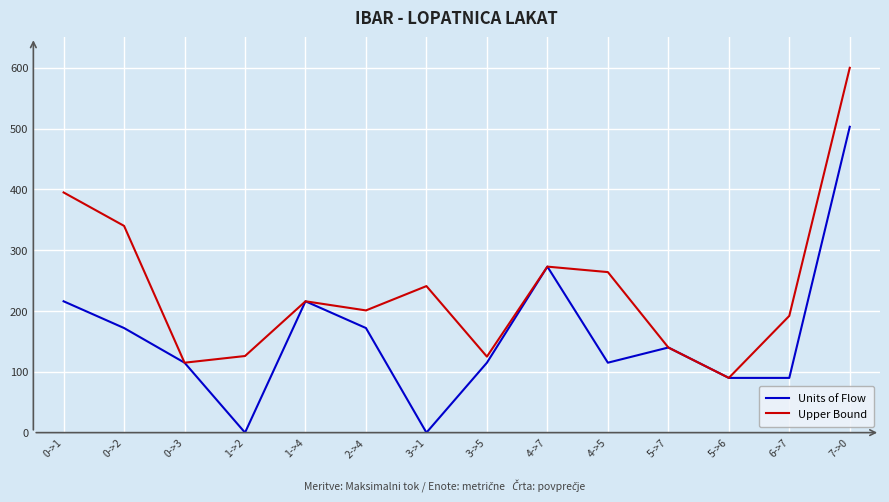

Between 4->5 and 5->6, which series saw the biggest shift?

Upper Bound